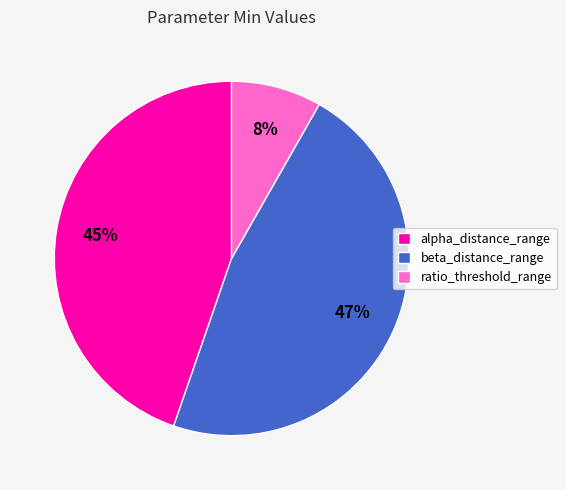

Is the sum of alpha_distance_range and ratio_threshold_range greater than half?

Yes